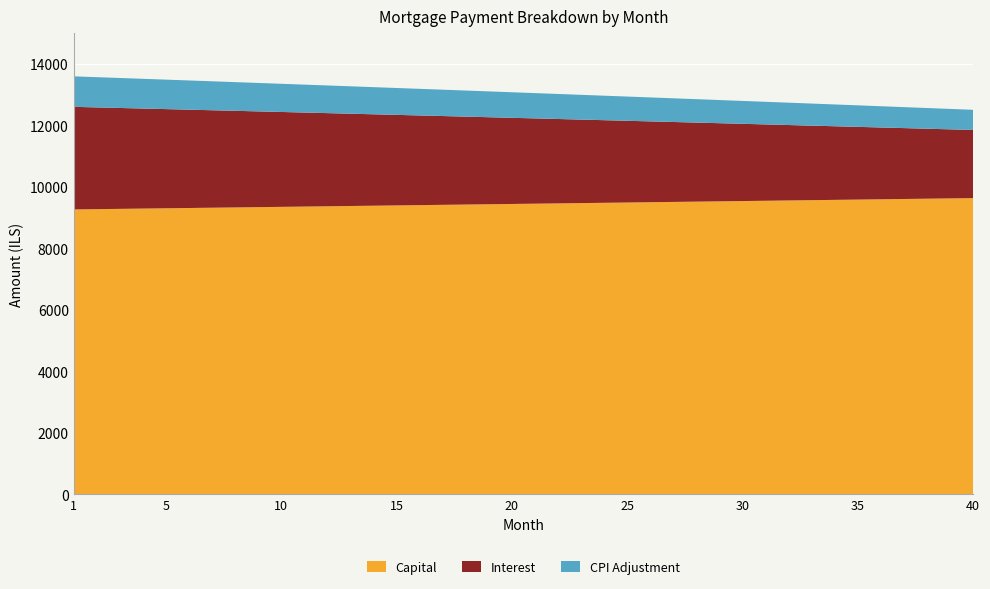

Reading left to right, extract all data points from this chart.

capital: 9268.5	9277.8	9287.1	9296.4	9305.6	9315.0	9324.3	9333.6	9342.9	9352.3	9361.6	9371.0	9380.4	9389.7	9399.1	9408.5	9417.9	9427.4	9436.8	9446.2	9455.7	9465.1	9474.6	9484.1	9493.5	9503.0	9512.5	9522.0	9531.6	9541.1	9550.6	9560.2	9569.8	9579.3	9588.9	9598.5	9608.1	9617.7	9627.3	9636.9
interest: 3336.7	3309.1	3281.4	3253.7	3226.0	3198.1	3170.3	3142.3	3114.3	3086.2	3058.1	3030.0	3001.7	2973.4	2945.1	2916.6	2888.2	2859.6	2831.0	2802.4	2773.7	2744.9	2716.0	2687.1	2658.2	2629.2	2600.1	2571.0	2541.8	2512.5	2483.2	2453.8	2424.3	2394.8	2365.3	2335.6	2305.9	2276.2	2246.4	2216.5
cpi: 991.7	983.4	975.1	966.8	958.5	950.1	941.8	933.4	924.9	916.5	908.1	899.6	891.1	882.6	874.1	865.6	857.0	848.5	839.9	831.3	822.6	814.0	805.3	796.7	788.0	779.2	770.5	761.8	753.0	744.2	735.4	726.6	717.7	708.9	700.0	691.1	682.2	673.2	664.3	655.3